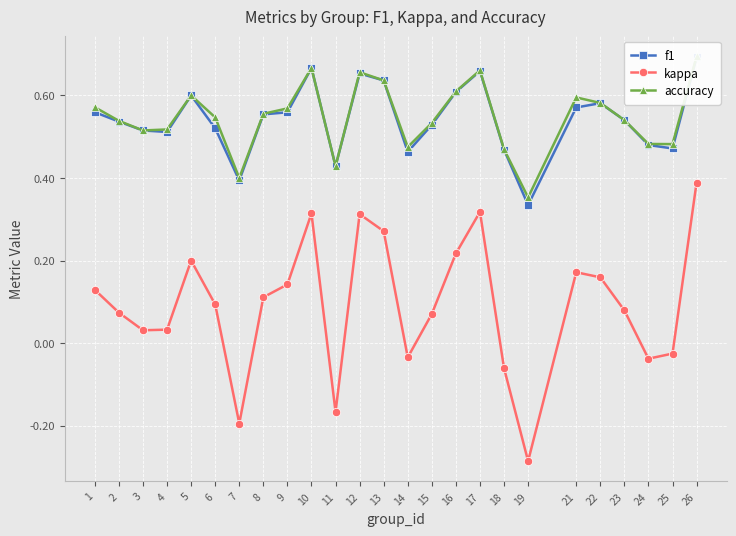

True or false: kappa has more than 1 points higher than both neighbors.

True